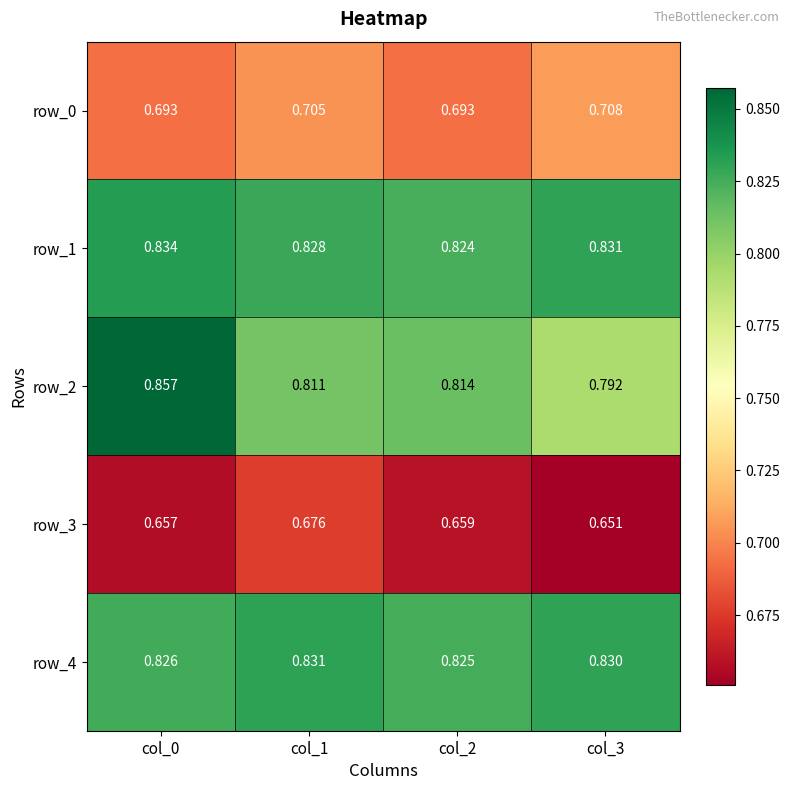

Is the value of row_2 at col_3 greater than the value of row_4 at col_1?

No